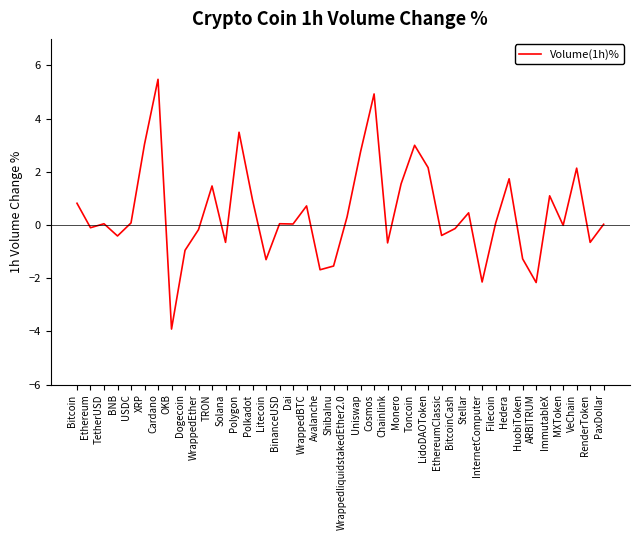

Where is the first local minimum?

Ethereum